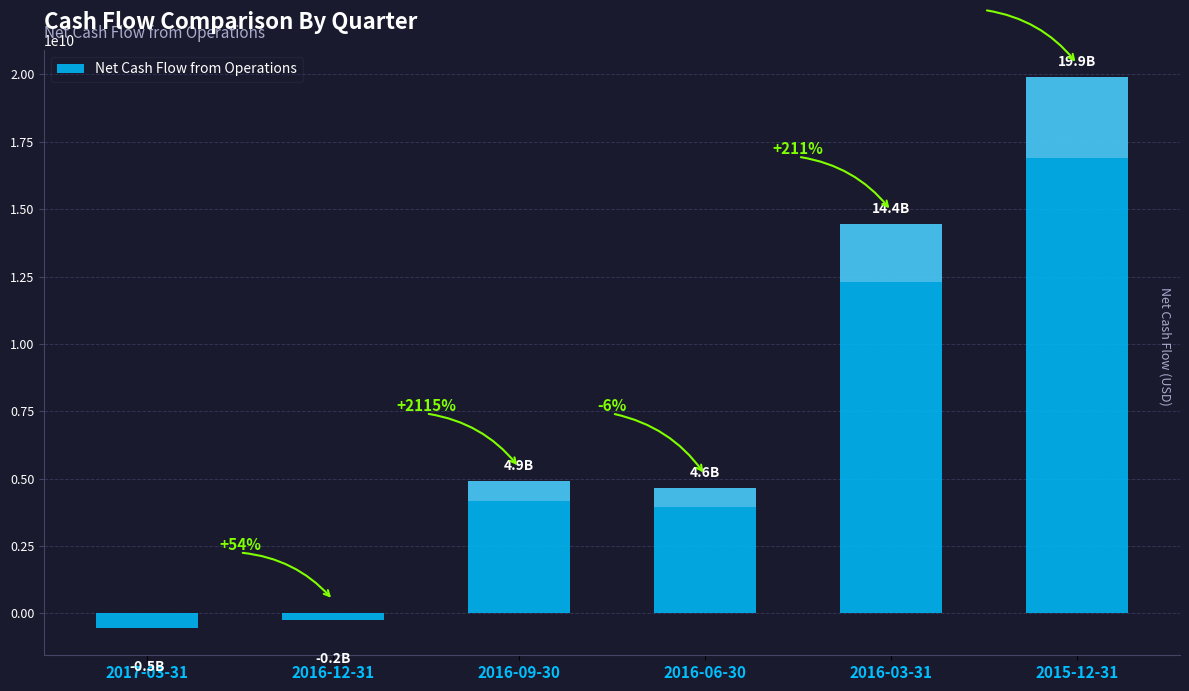

How many bars are there in total?

6